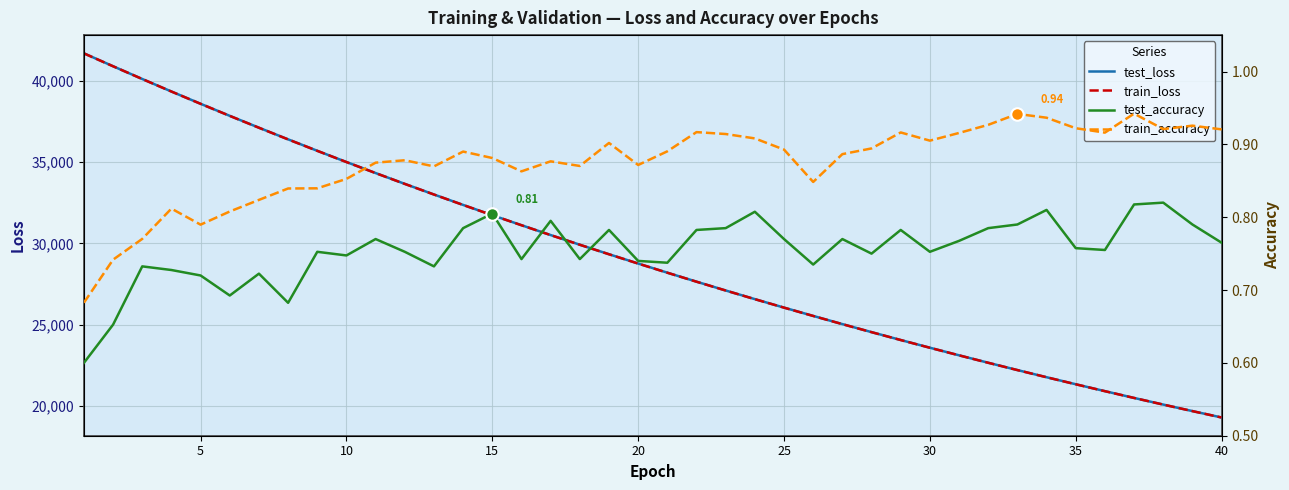

What is the minimum value for train_loss?

19296.9